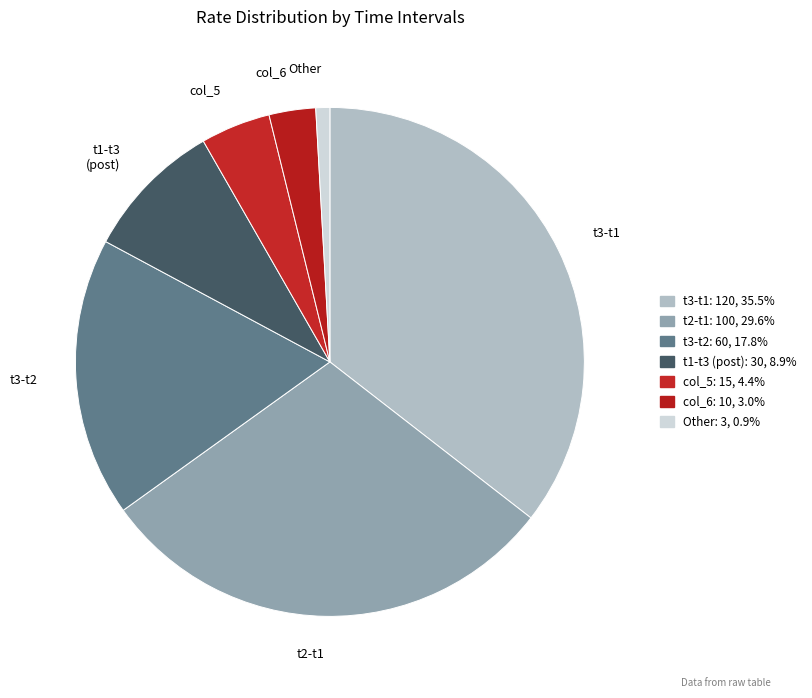

Rank the categories by value from lowest to highest.

Other, col_6, col_5, t1-t3 (post), t3-t2, t2-t1, t3-t1